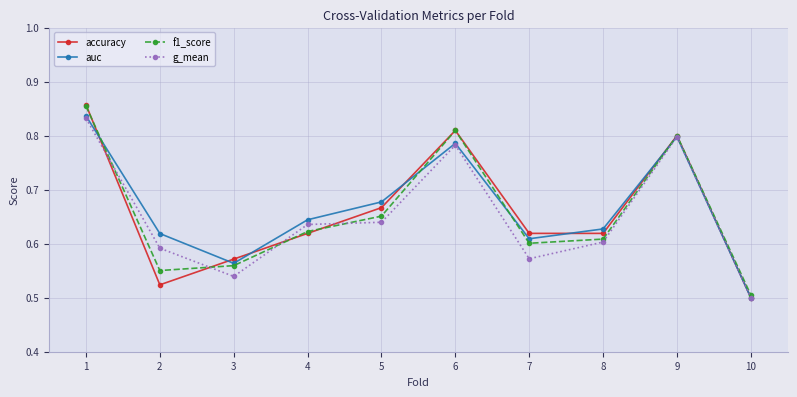

At which category does the chart reach its minimum across all series?

10